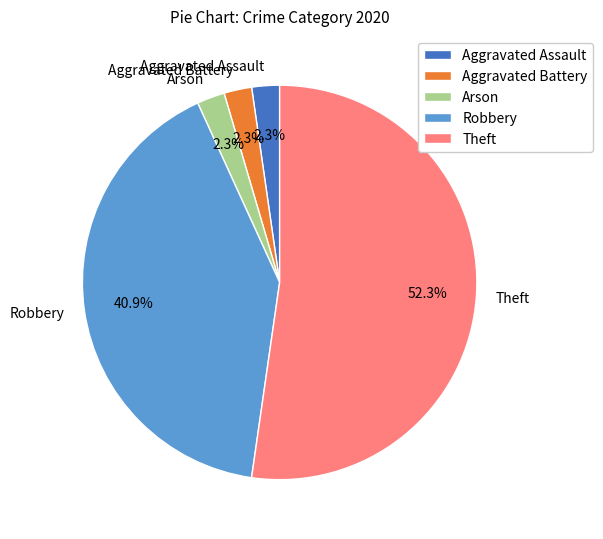

Is there any slice that represents more than half of the pie?

Yes